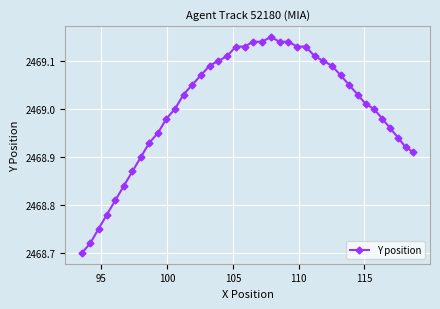

What is the difference between the second highest and second lowest values?

0.4